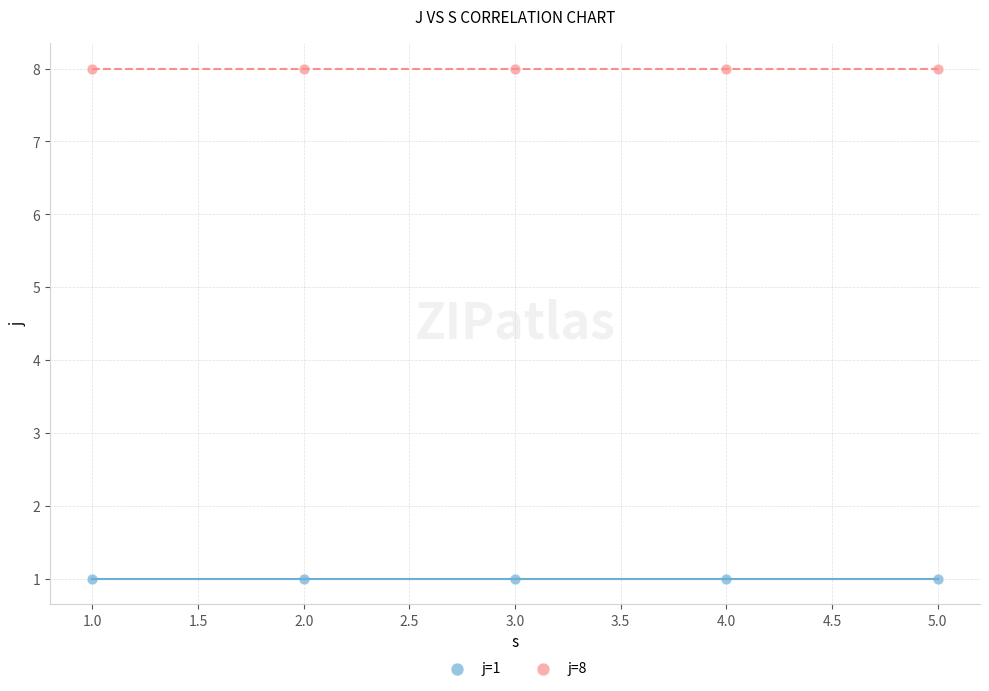

Which series contains the highest Y value?

j=8